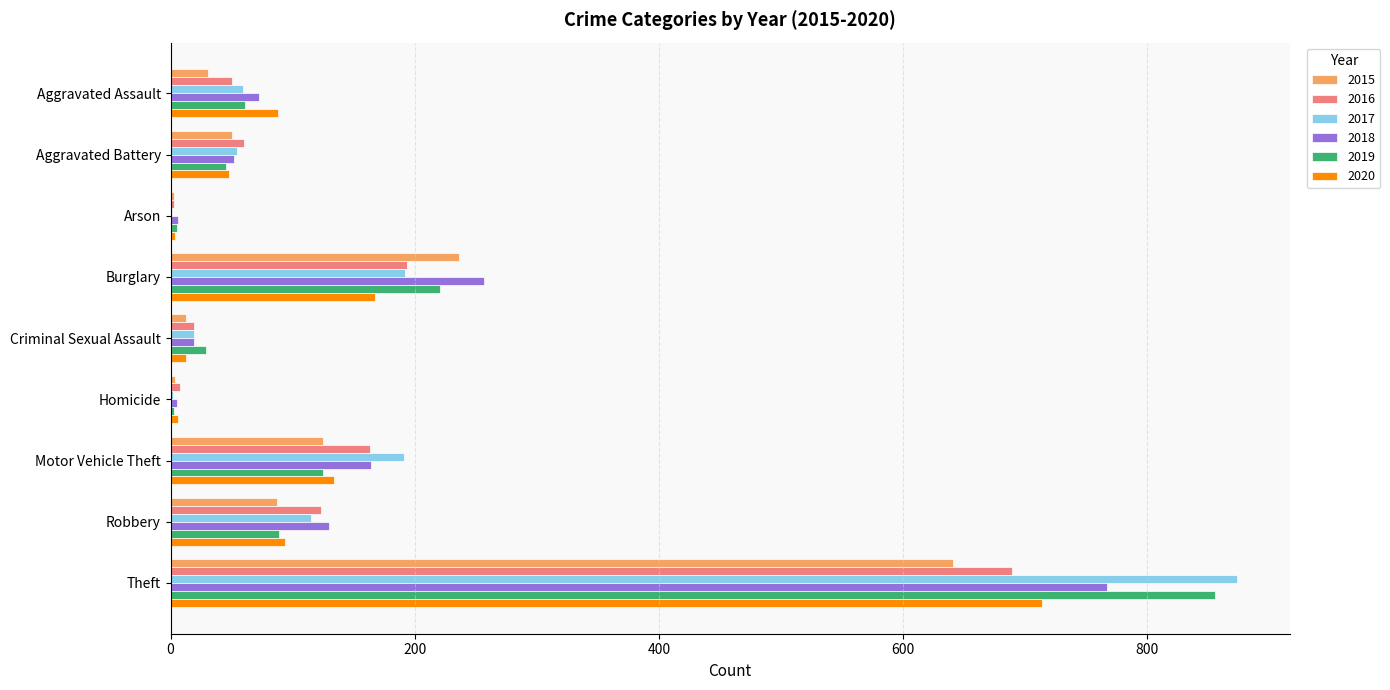

At which category does the chart reach its peak across all series?

Theft